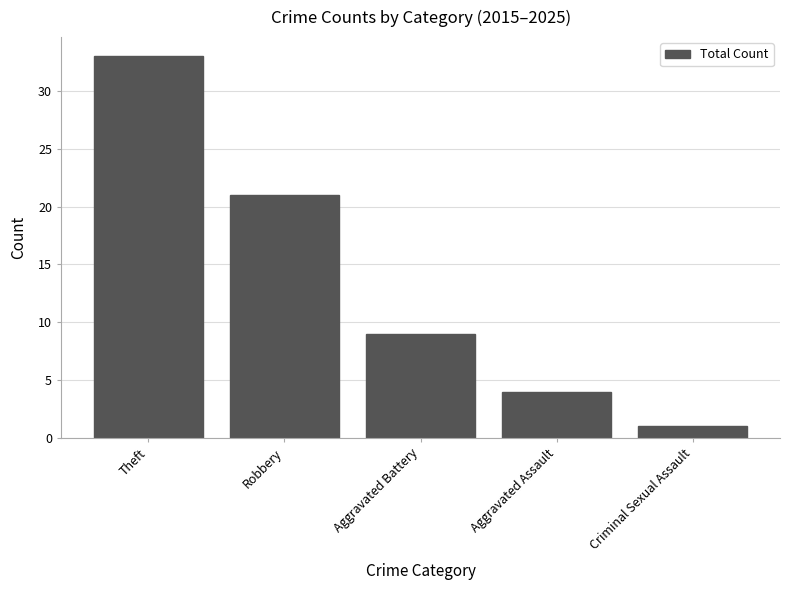

What position from the right is Aggravated Battery?

3